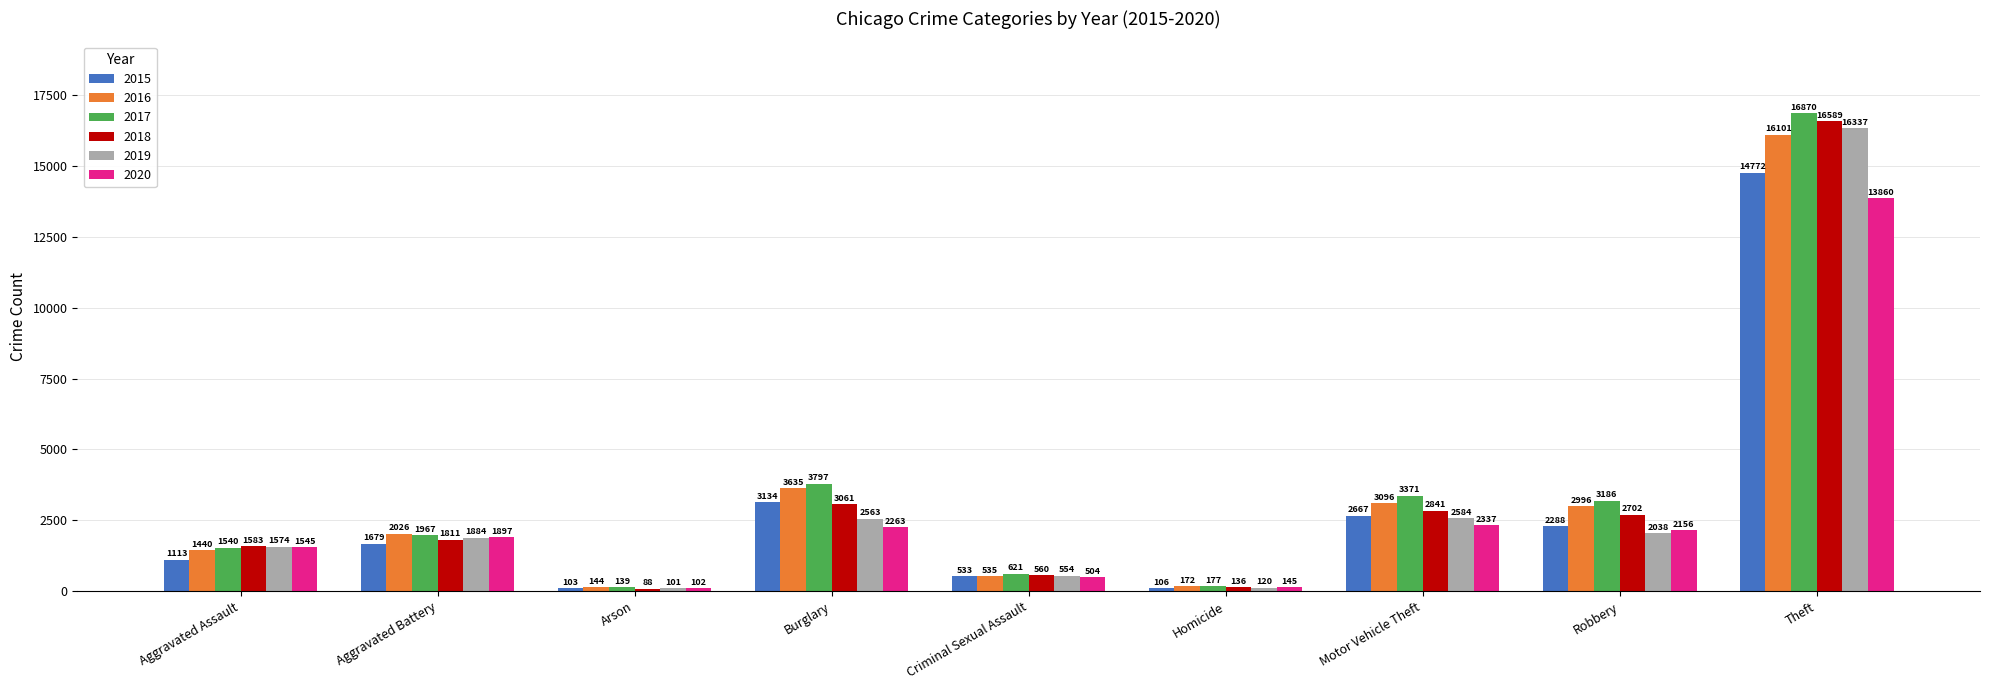

What is the approximate value of 2019 at Aggravated Assault, to the nearest 10?

1570